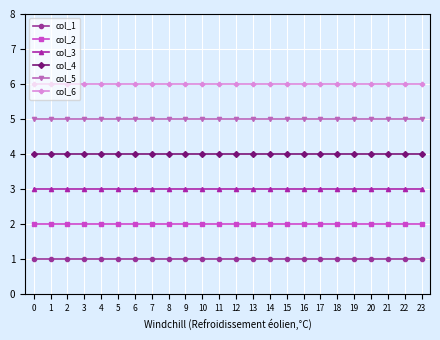

What is the greatest value displayed?

6